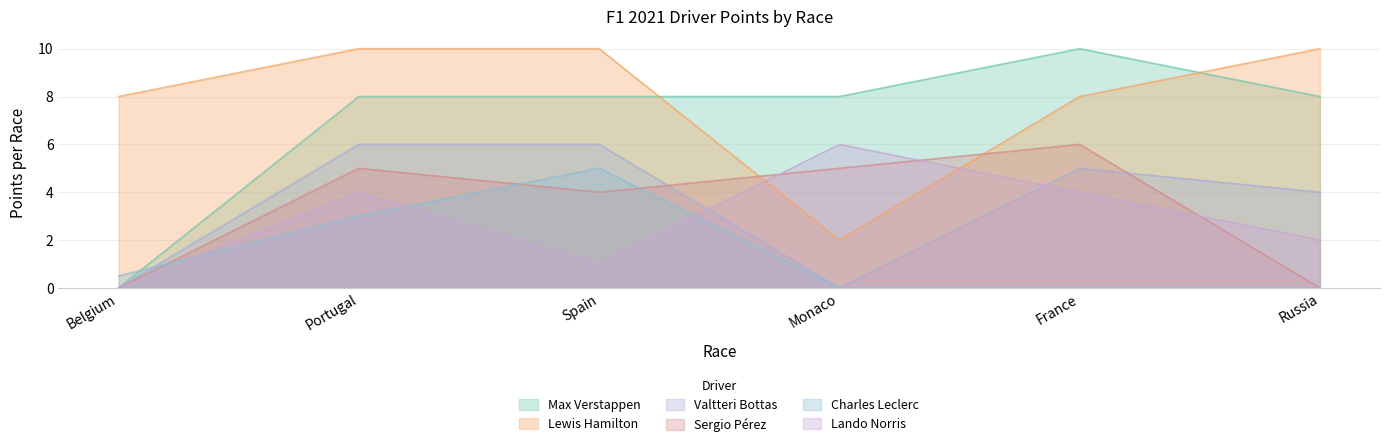

How many interior local valleys does the Lewis Hamilton series have?

1